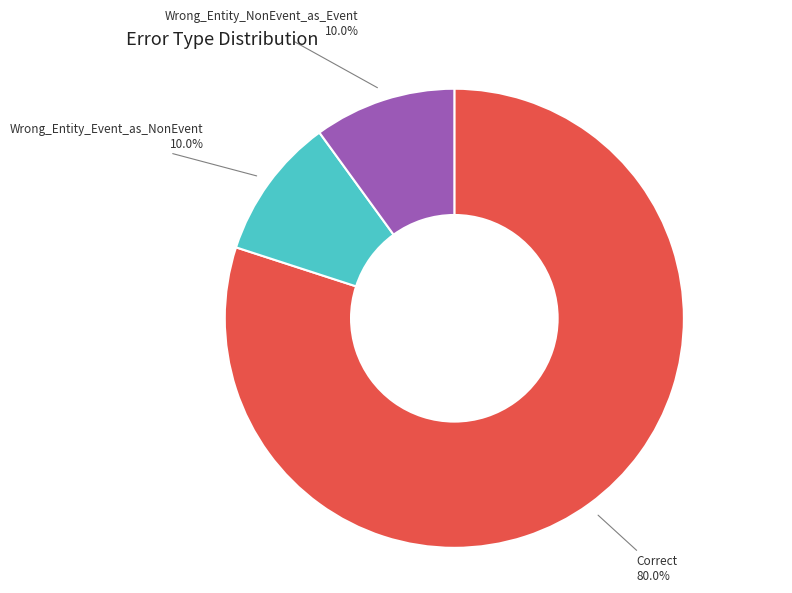

To the nearest percent, what is the average slice percentage?

33%